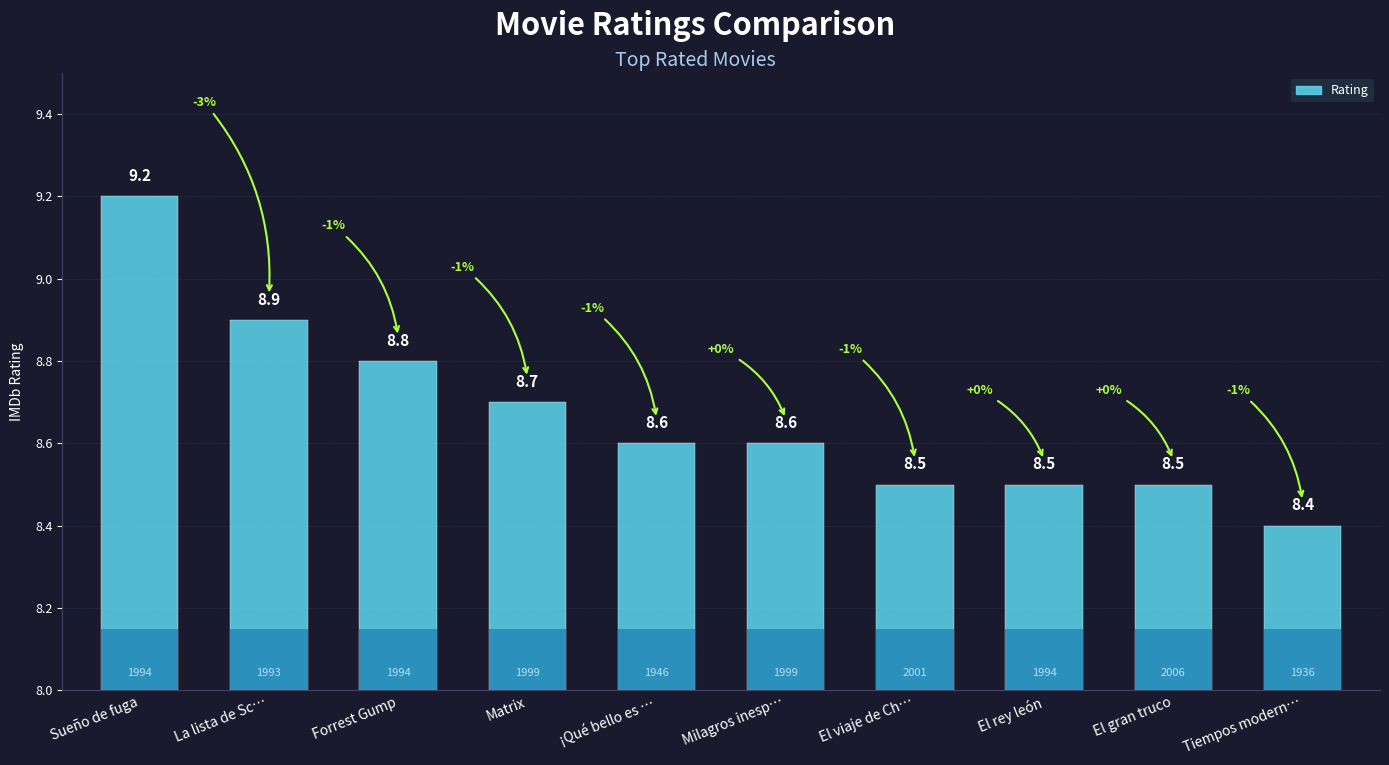

Which label corresponds to the smallest value in the chart?

Tiempos modern…